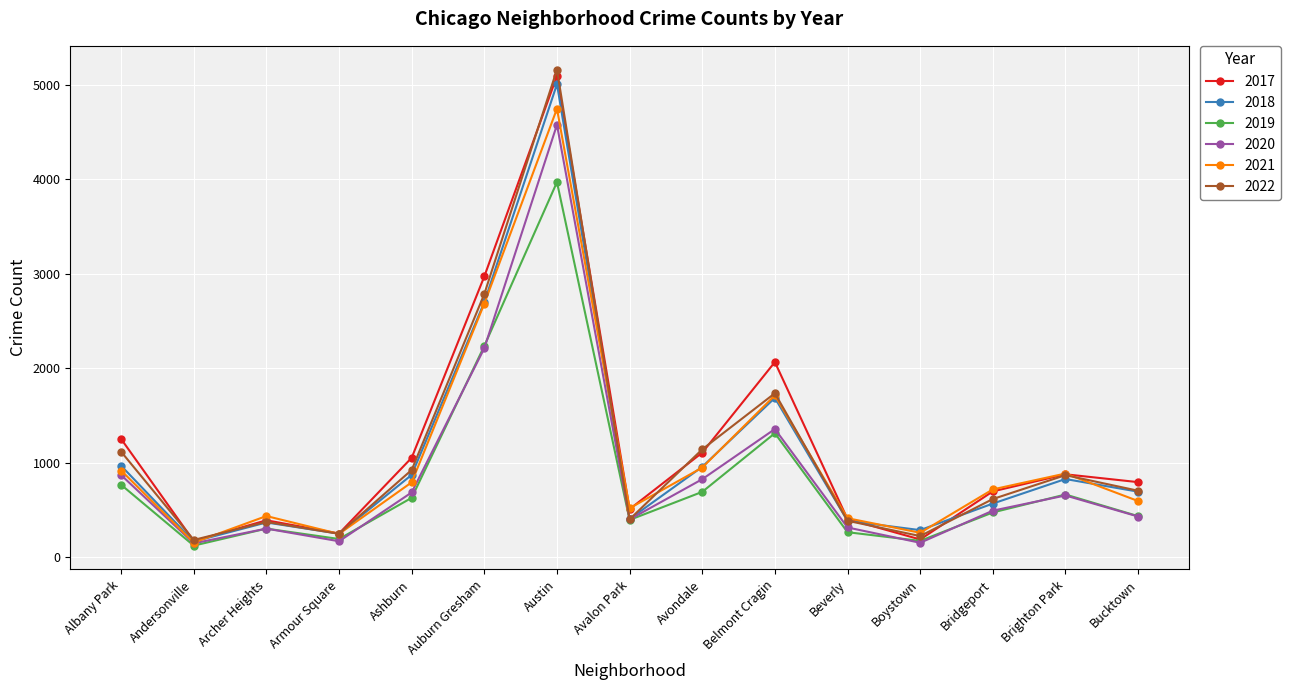

True or false: 2018 and 2021 intersect in this chart.

True